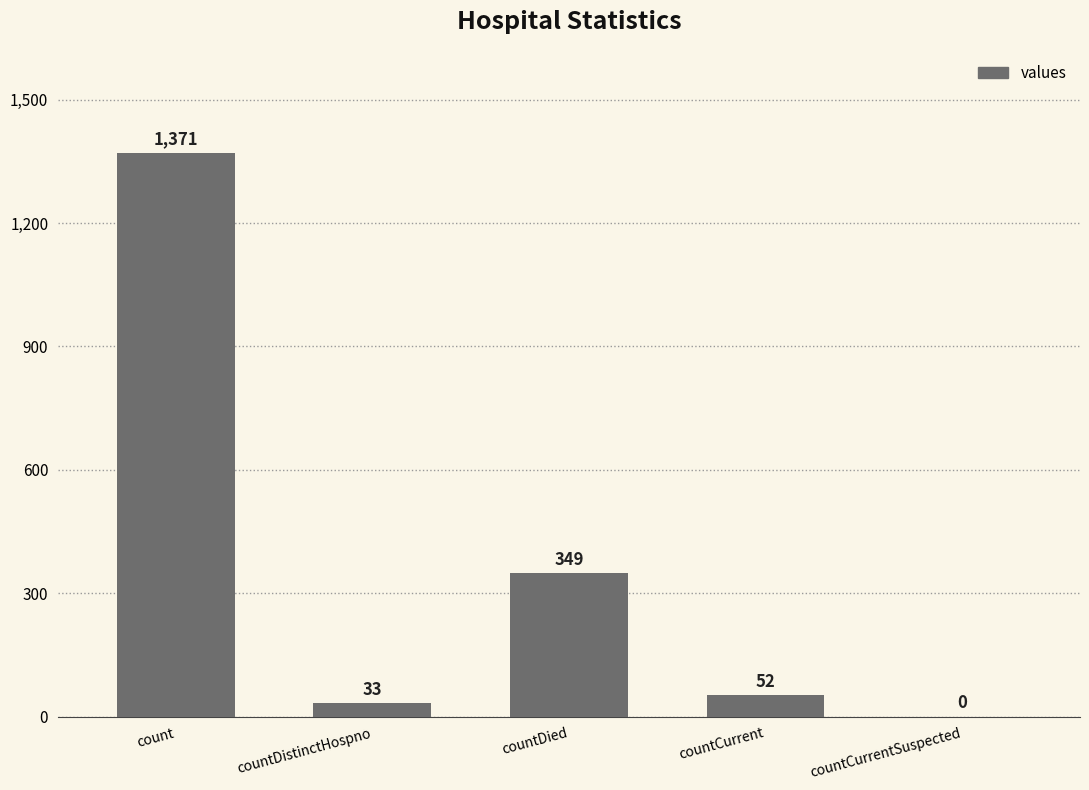

What is the sum of the values at count and countCurrent?

1423